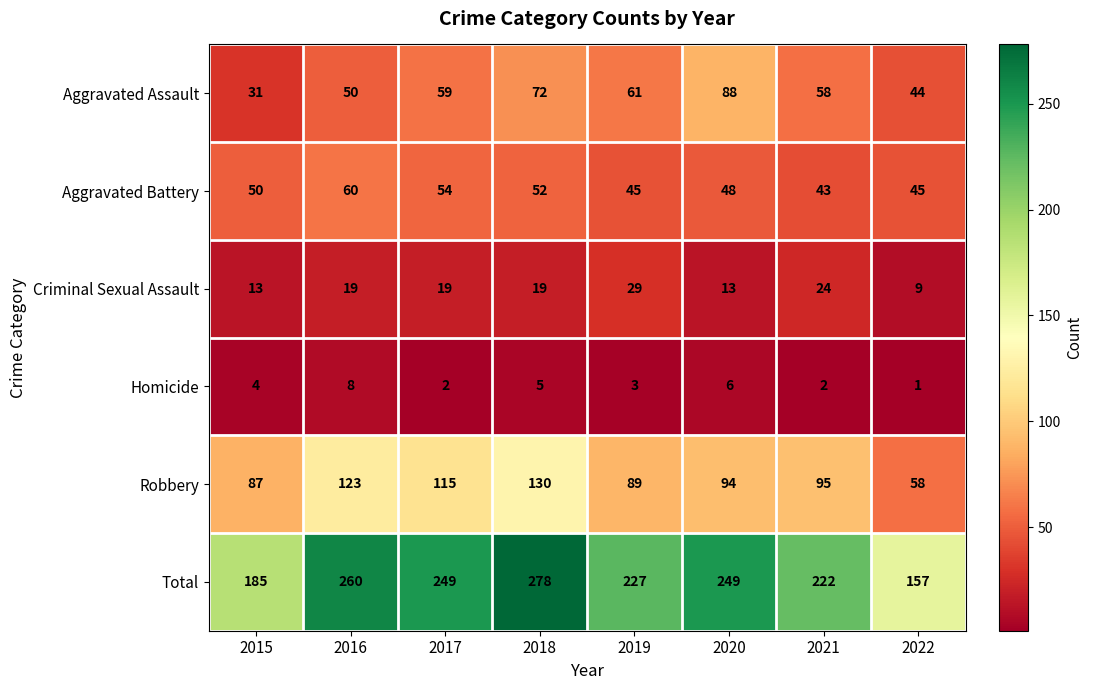

What value does the Total series have at 2019?

227